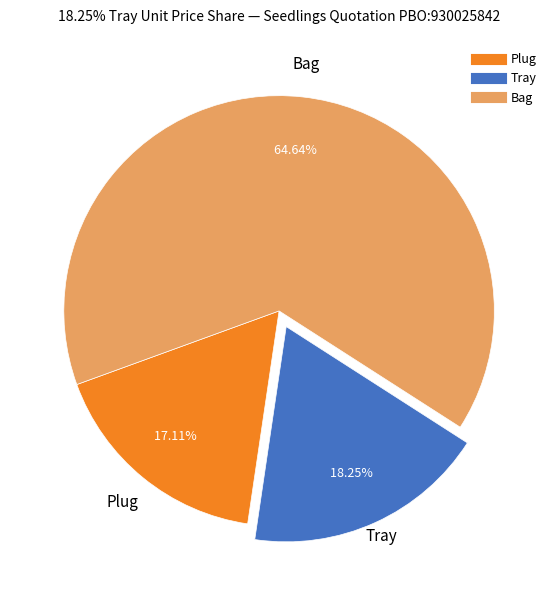

Which has a higher value, Plug or Bag?

Bag